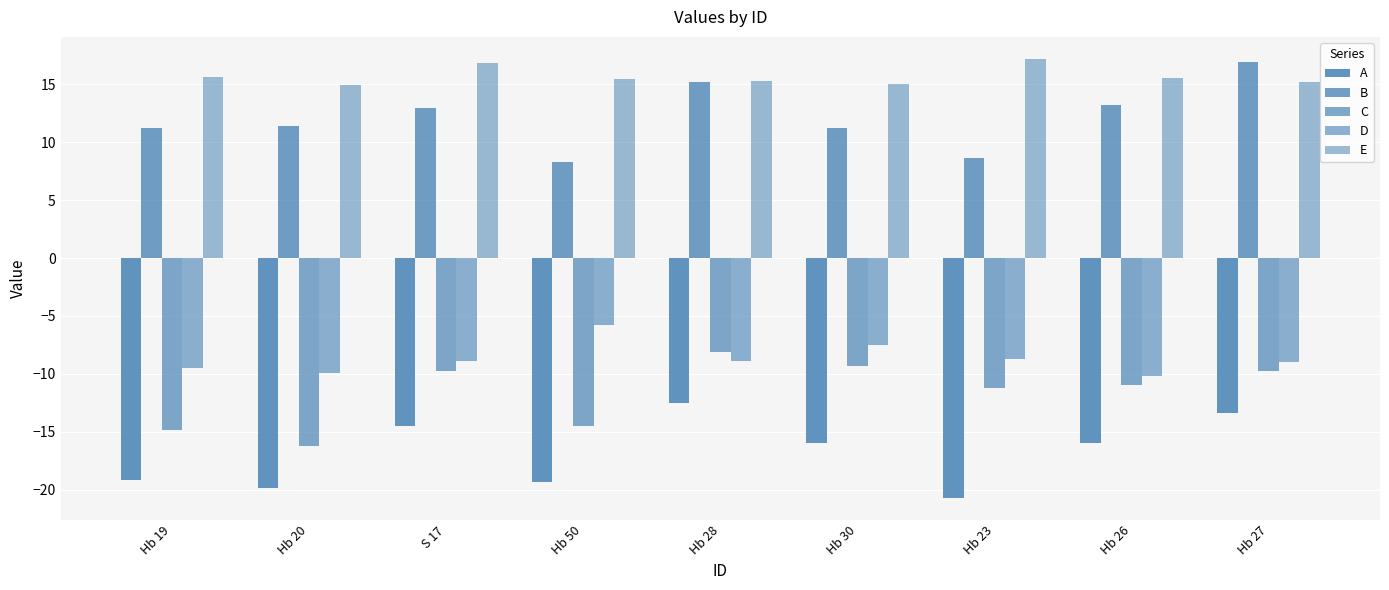

How many groups of bars are there?

9